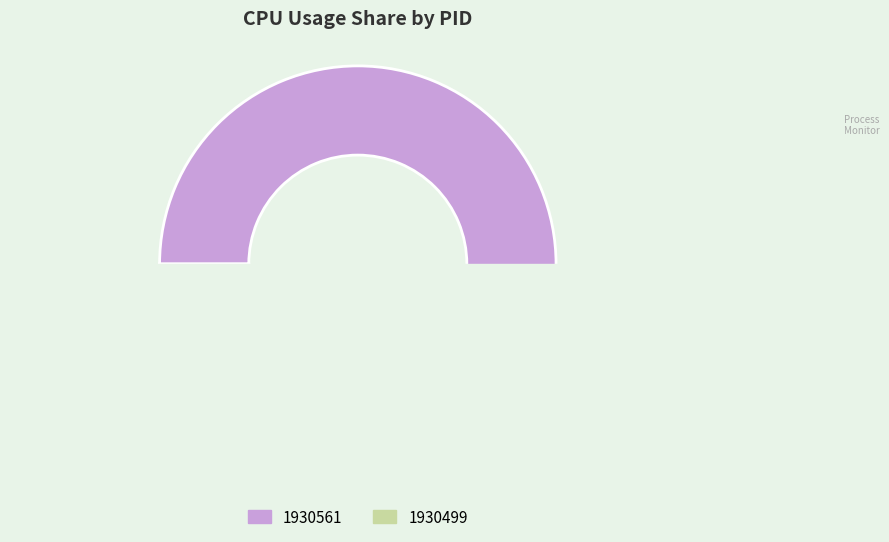

To the nearest percent, what is the average slice percentage?

50%